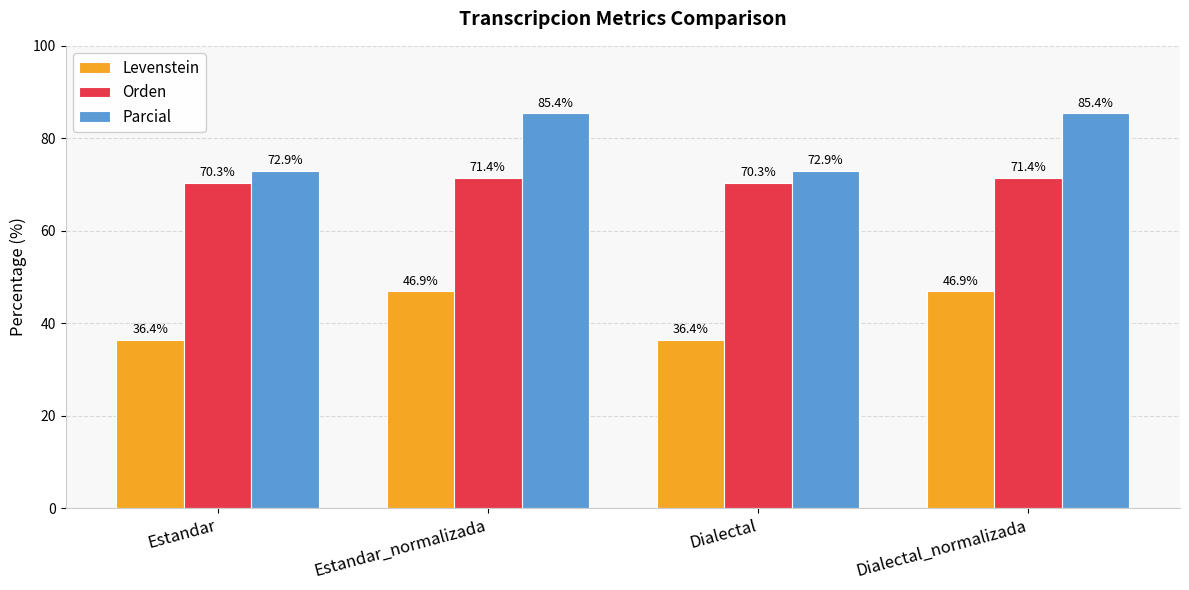

What is the total value across all series at Estandar?

179.7